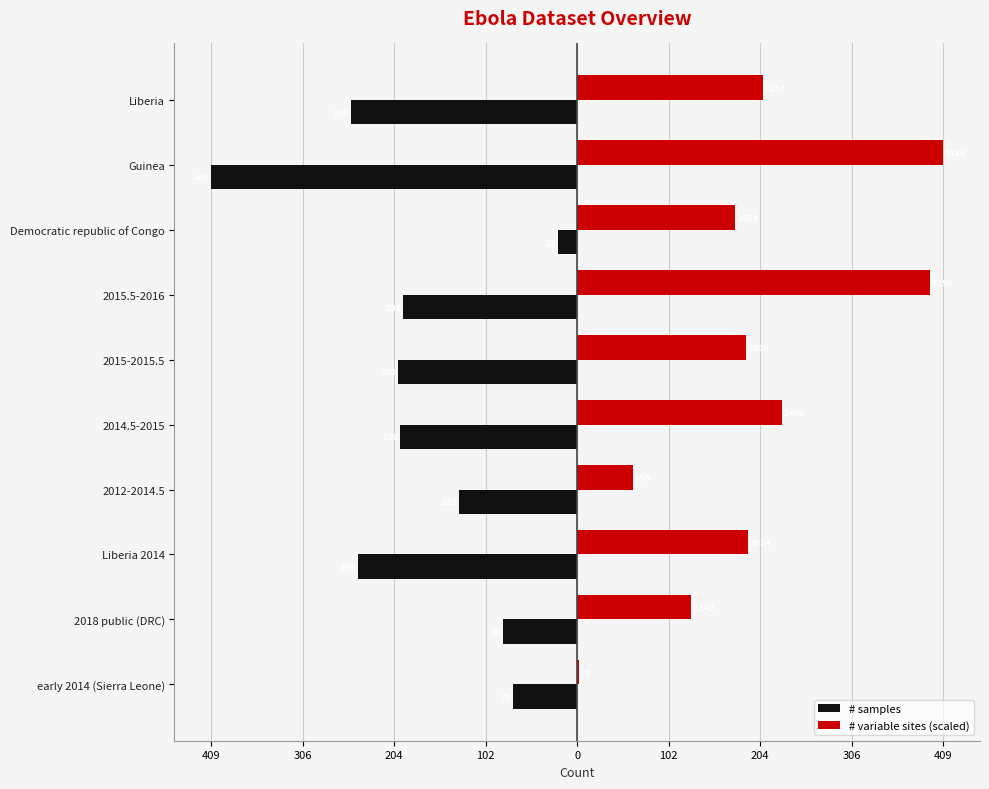

What is the greatest value displayed?

409.0